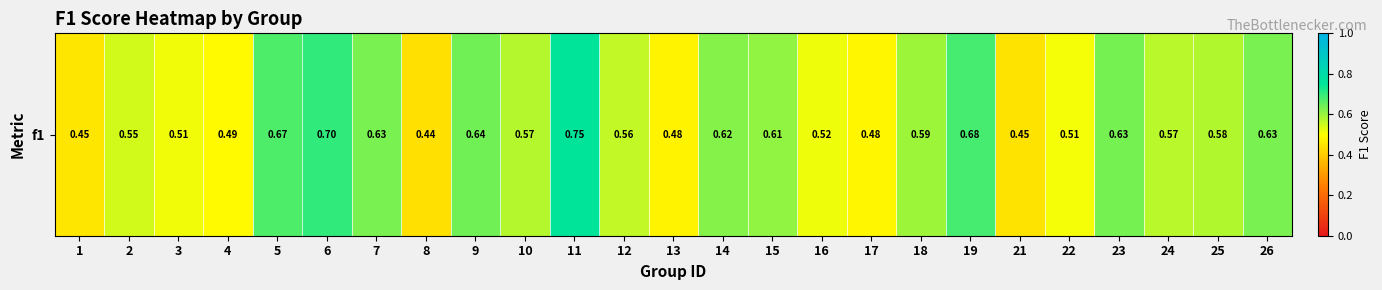

What is the minimum value shown in the chart?

0.4